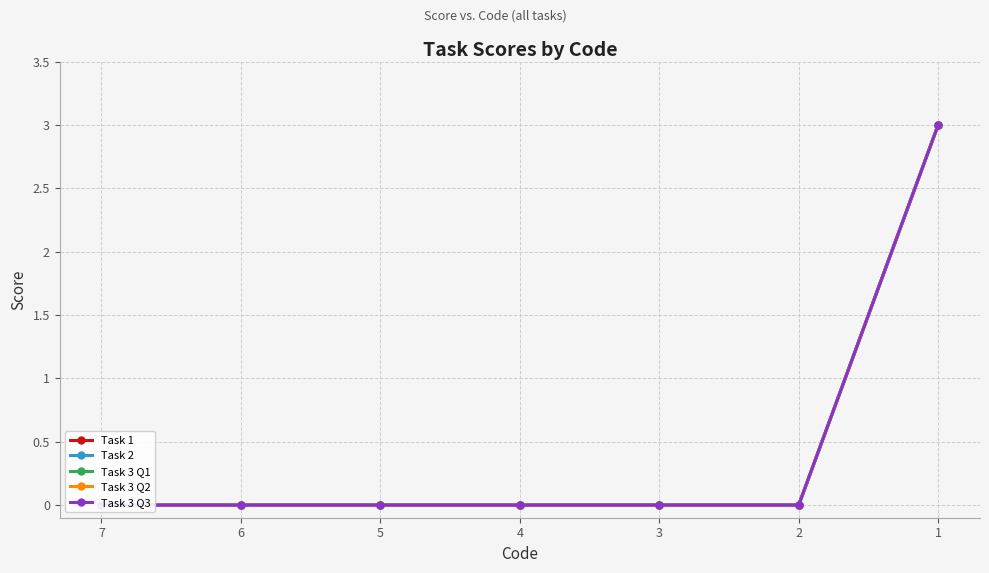

Which category has the lowest value in the Task 3 Q3 series?

7